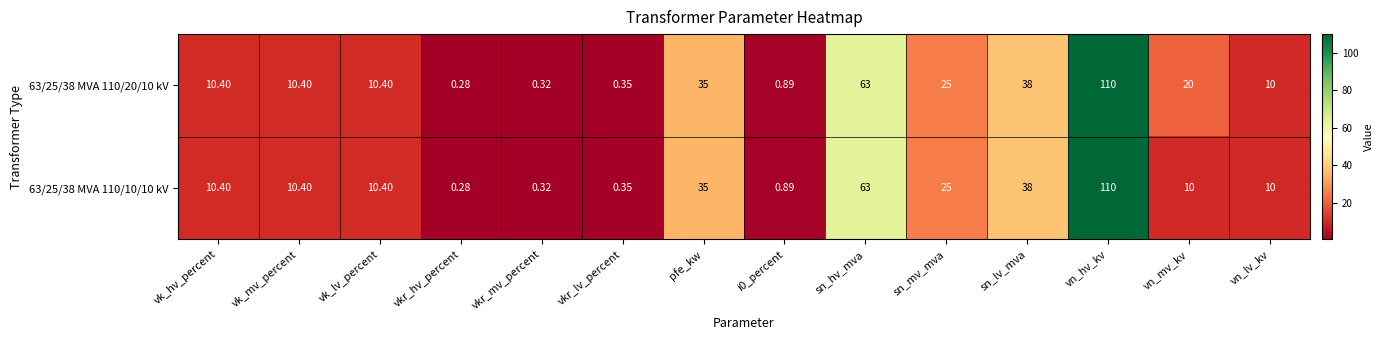

At which category is the sum across all series the highest?

vn_hv_kv